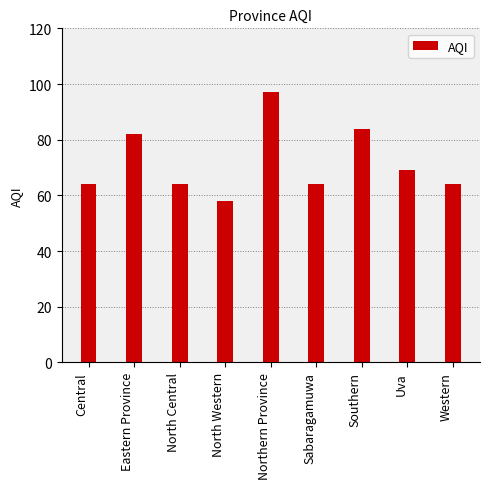

Where is the data nearest to the value 77?

Eastern Province